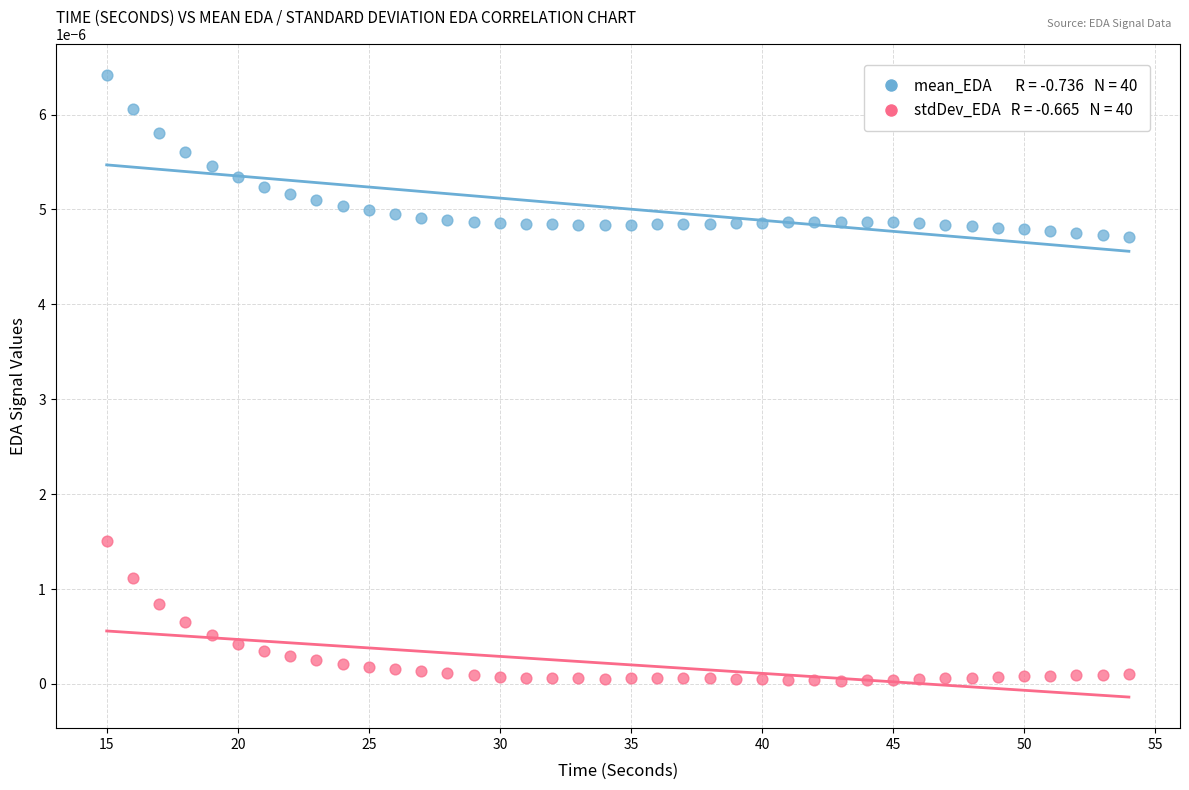

Across all data points, what is the range of X values (max minus min)?

39.0